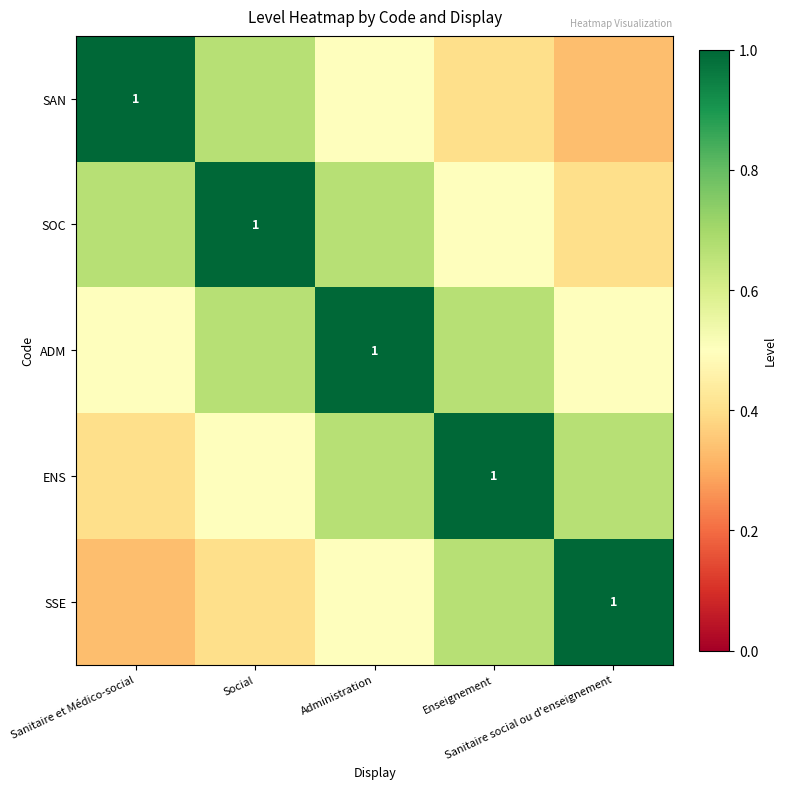

What is the spread (max minus min) of values at Sanitaire social ou d'enseignement?

0.7